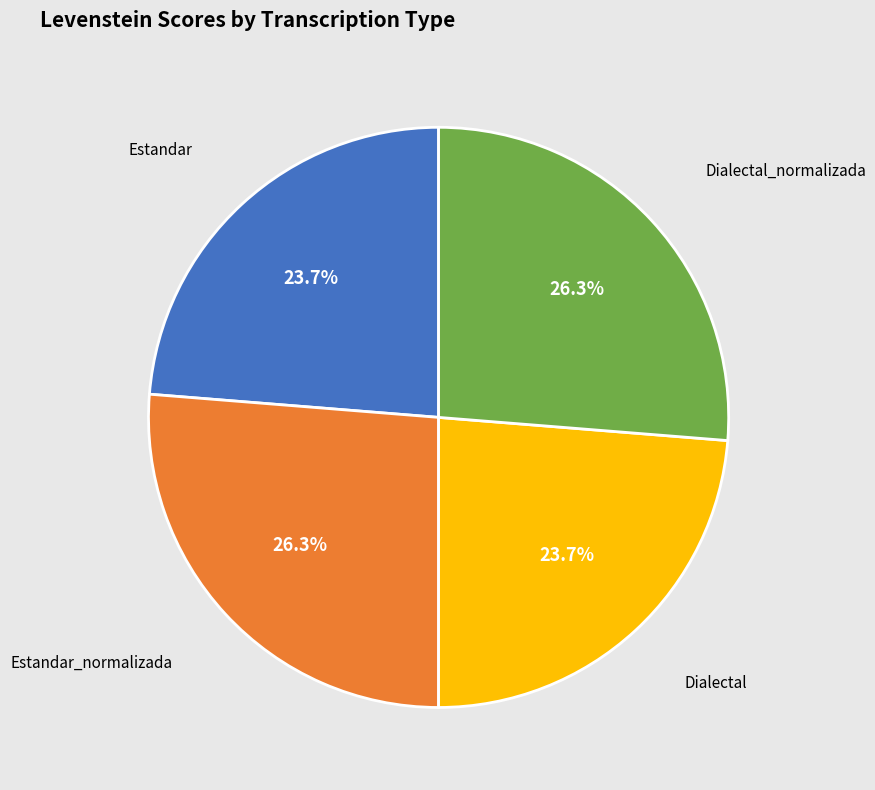

What percentage is NOT represented by Estandar?

76.3%